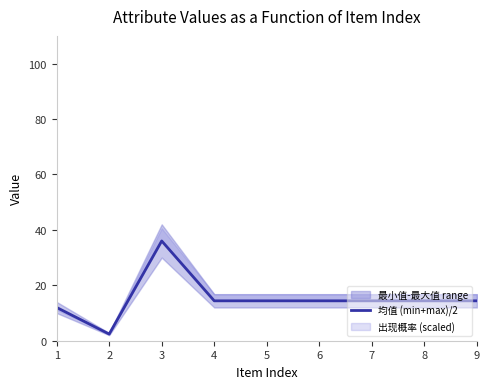

Rank the categories by value from lowest to highest.

2, 1, 4, 5, 6, 7, 8, 9, 3